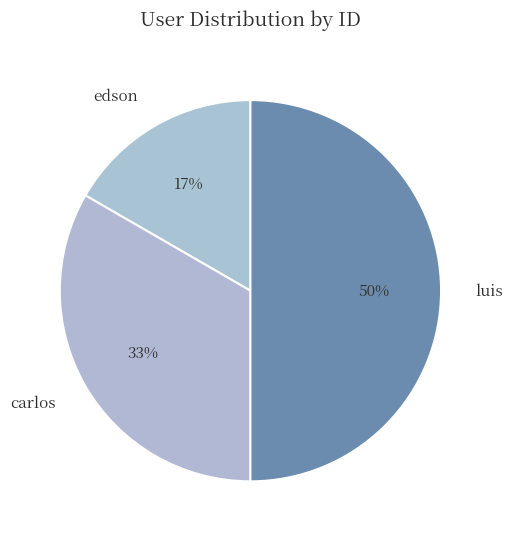

Does edson represent more than half of the total?

No